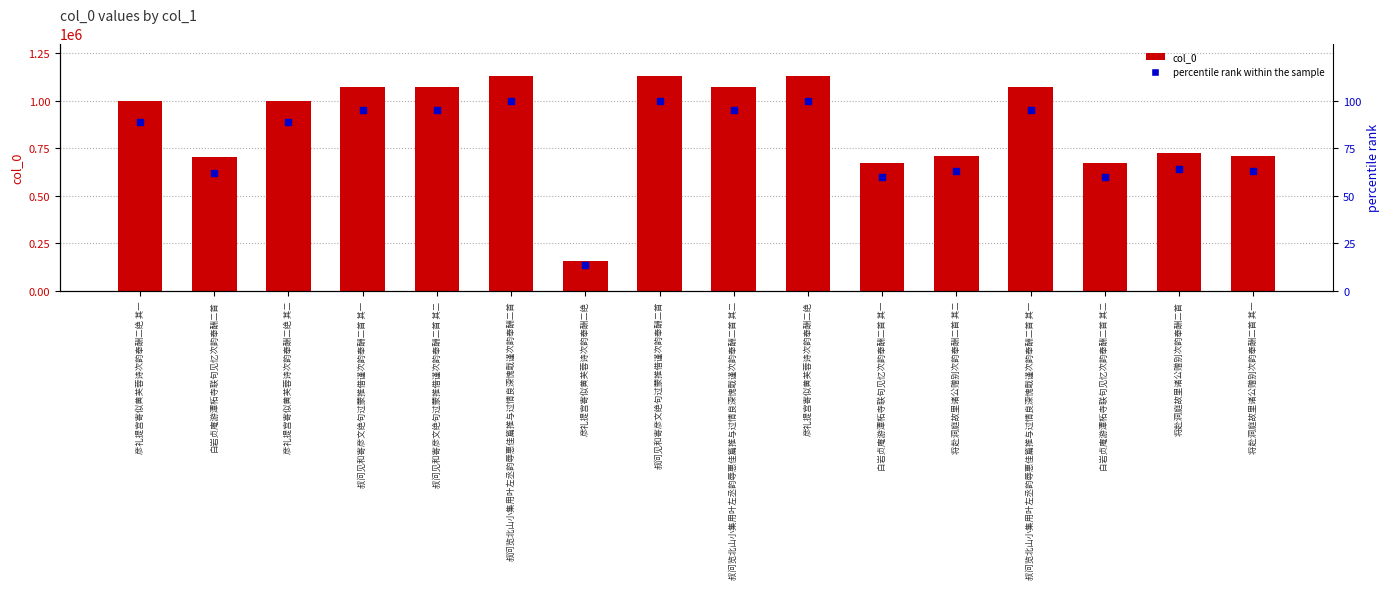

Which series has the largest Y range (max minus min)?

col_0